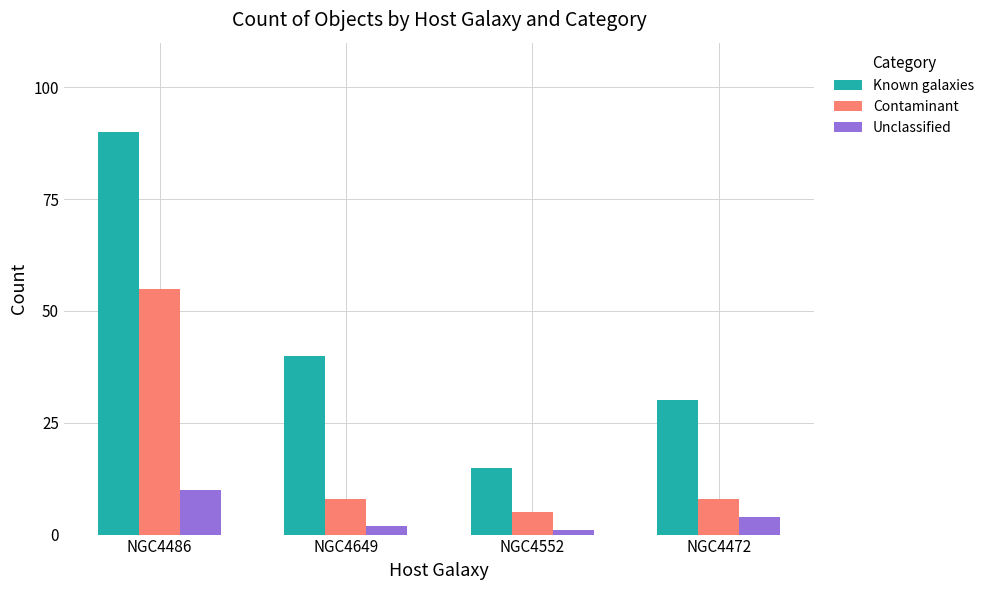

How many data points in Unclassified are less than 4?

2